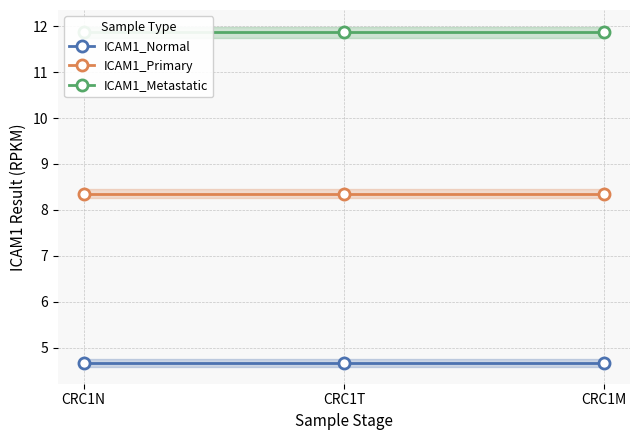

What is the greatest value displayed?

11.9